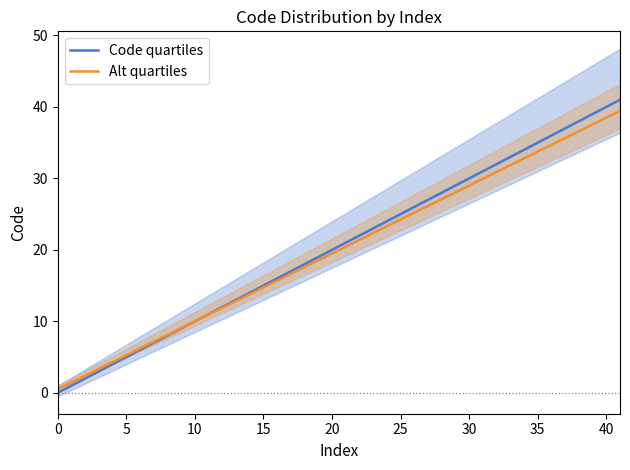

The value of Alt quartiles at 5 is 5.2. True or false?

True